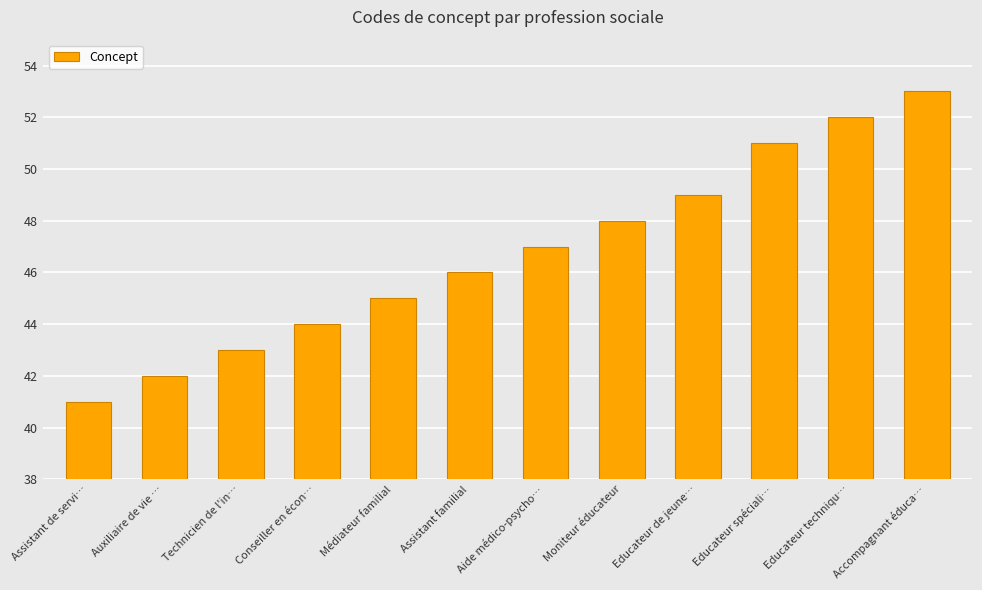

Which has a higher value, Assistant familial or Médiateur familial?

Assistant familial